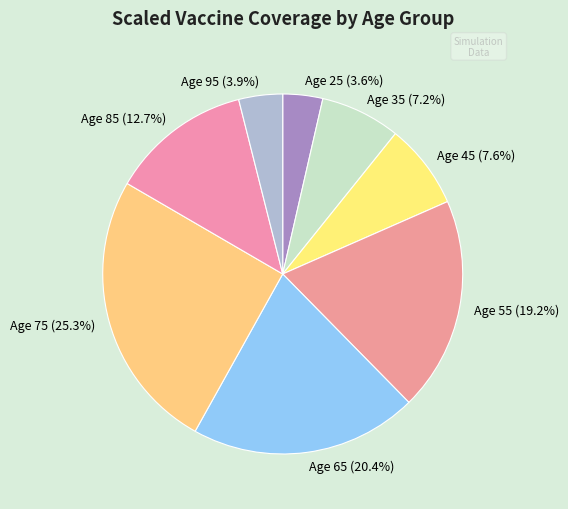

Count the number of slices in the pie.

8